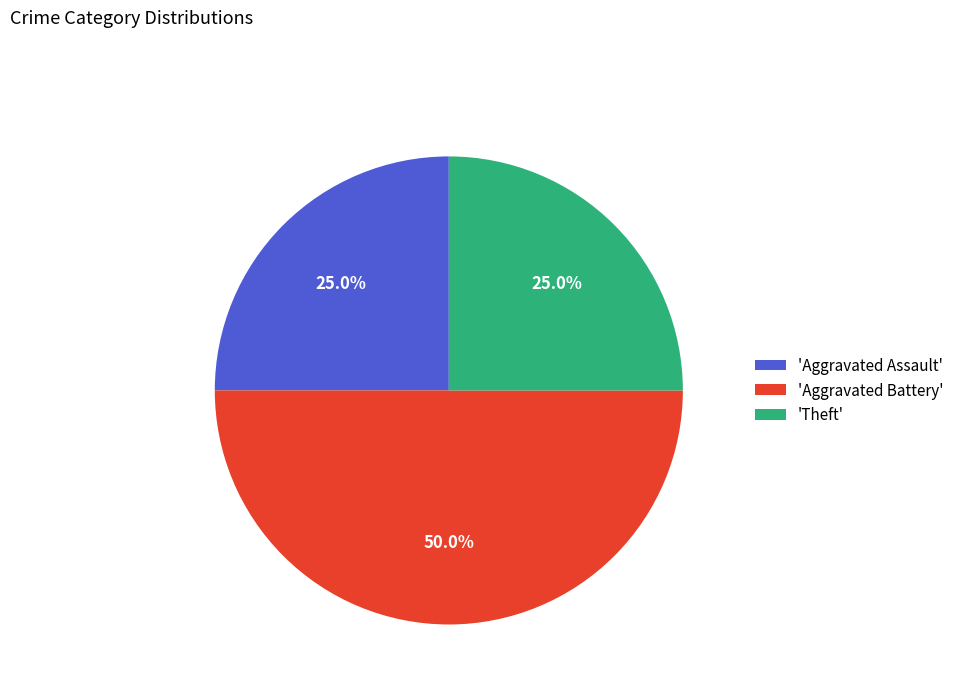

Does 'Theft' represent more than half of the total?

No